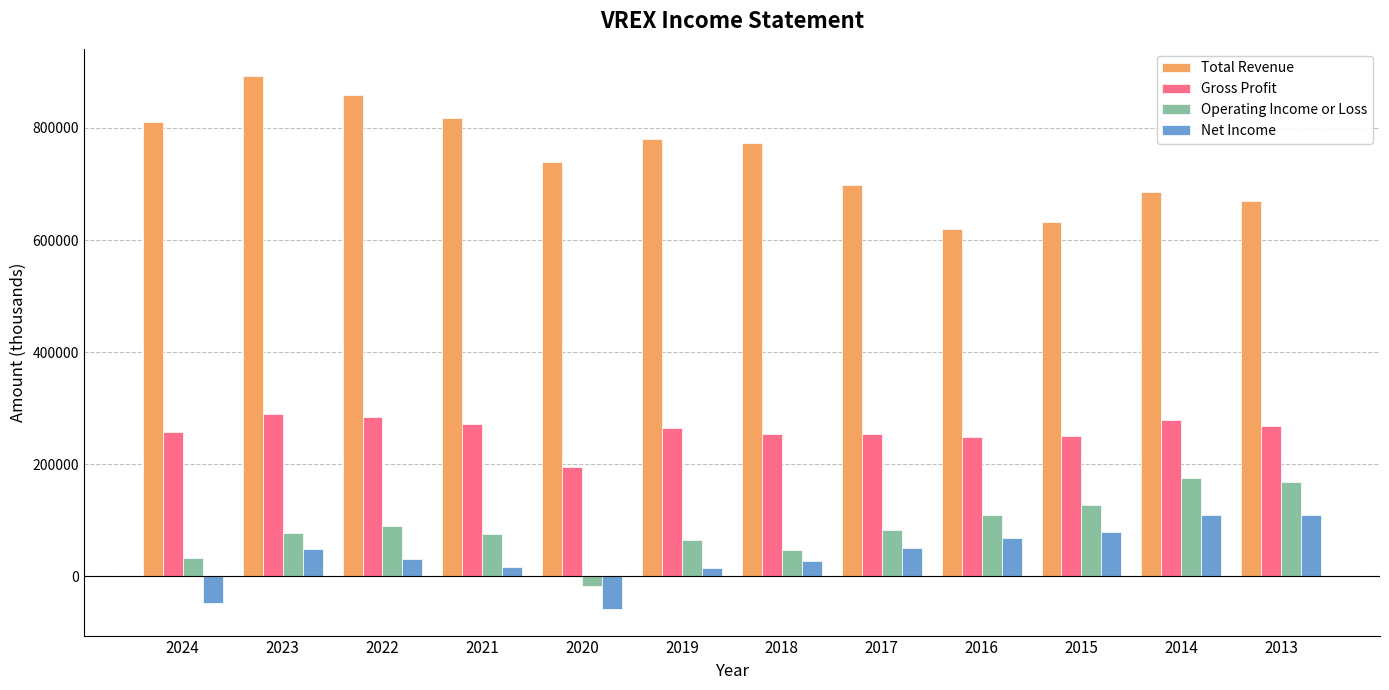

What is the minimum value for Operating Income or Loss?

-17400